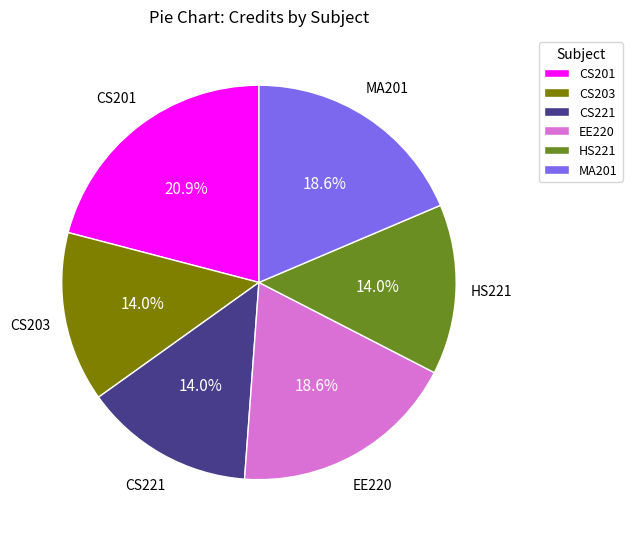

To the nearest percent, what is the combined percentage of HS221 and EE220?

33%